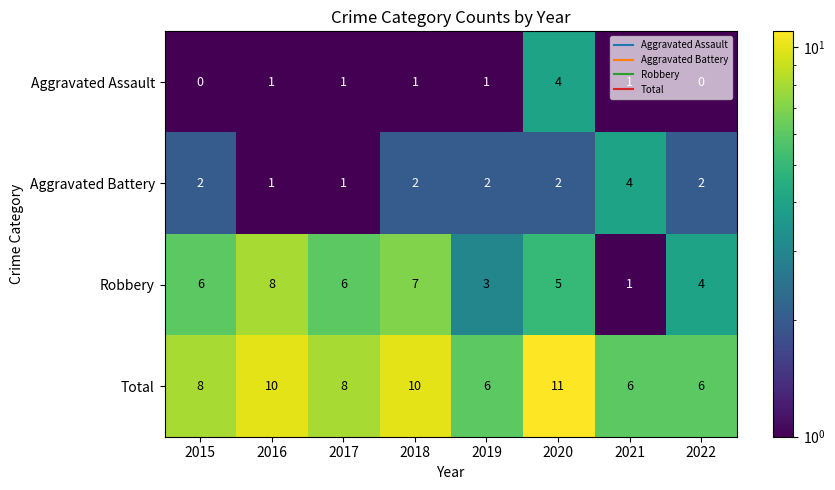

Which series has the largest range (max minus min)?

Robbery